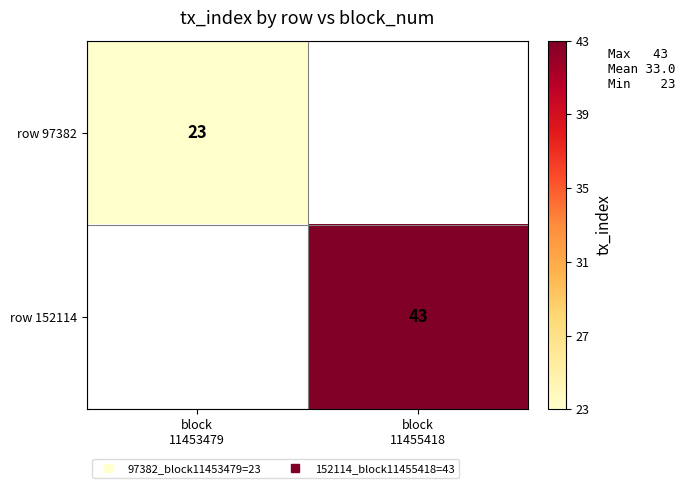

How many values in row 97382 are above zero?

1